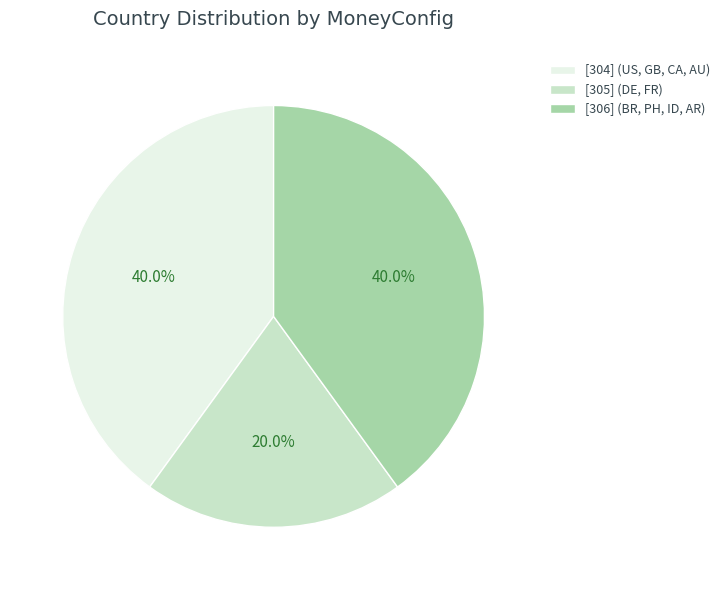

True or false: [304] (US, GB, CA, AU) accounts for 29% of the total.

False